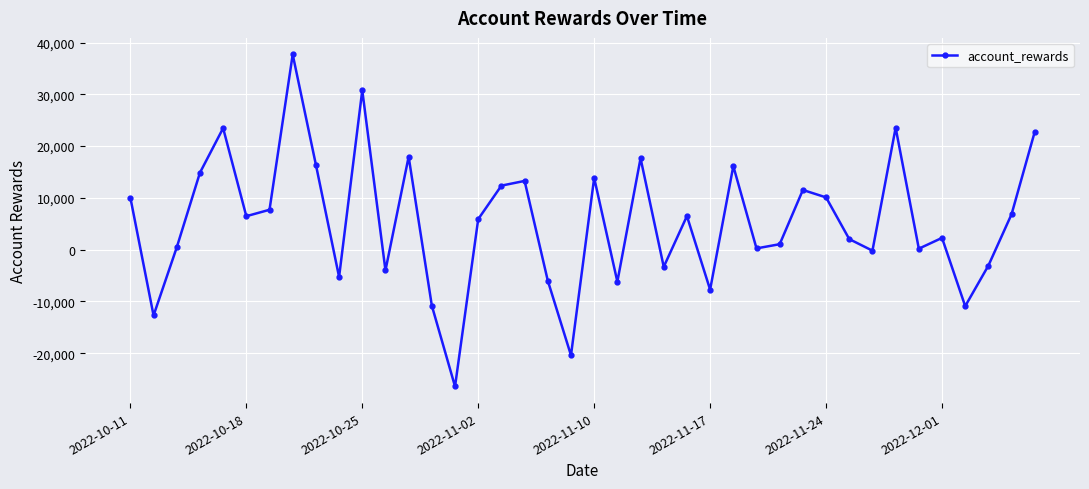

What is the average value?

5374.5